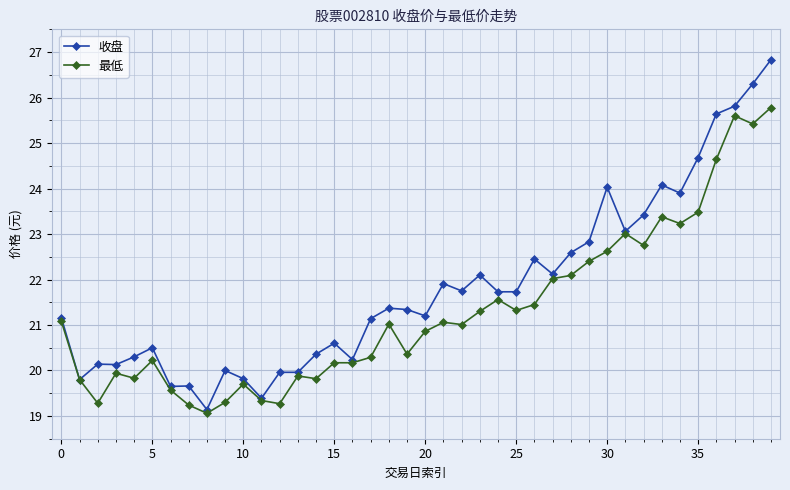

What is the value of the 收盘 point at the 19th from the left?

21.4